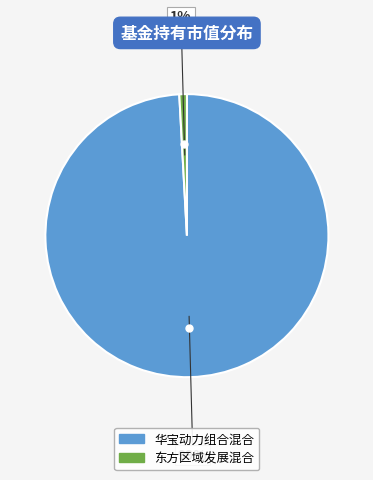

To the nearest percent, what is the combined percentage of 华宝动力组合混合 and 东方区域发展混合?

100%